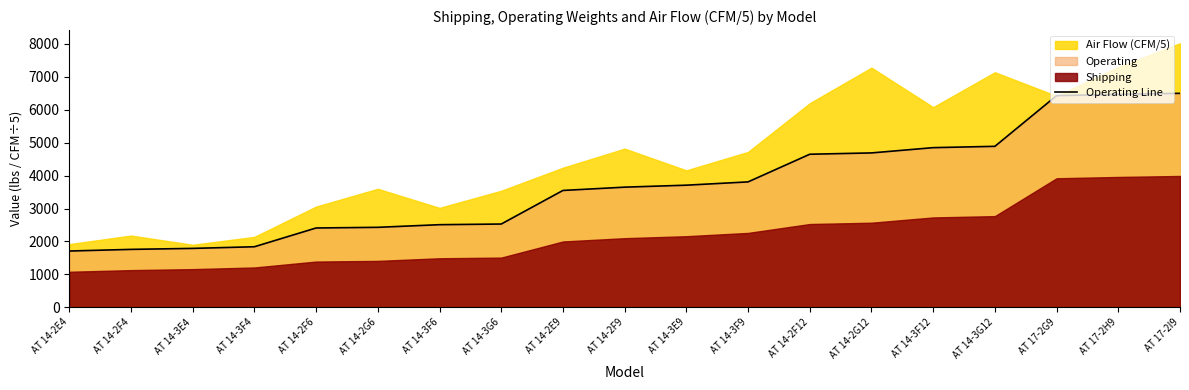

How many data points are less than 3650?

9